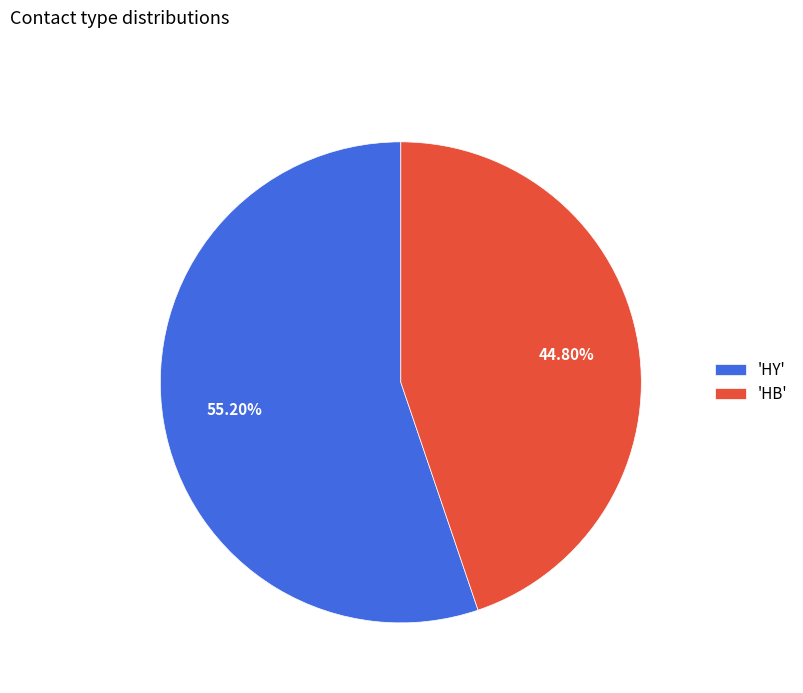

Between 'HB' and 'HY', which is larger?

'HY'